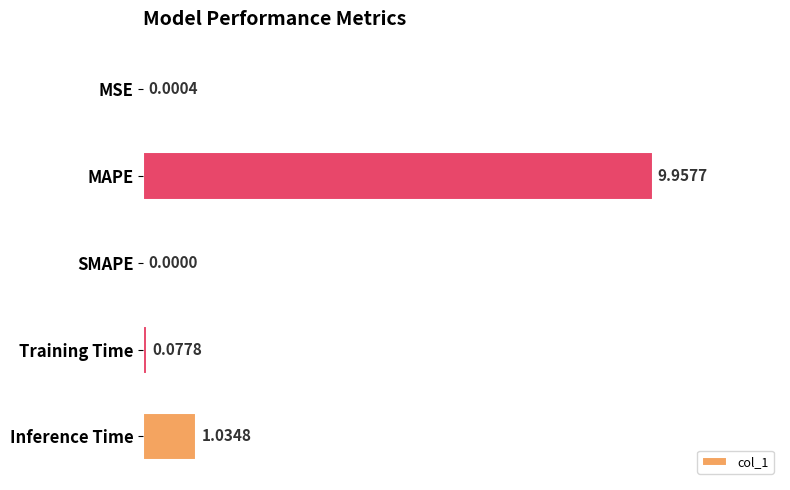

What is the sum of all values?

11.1